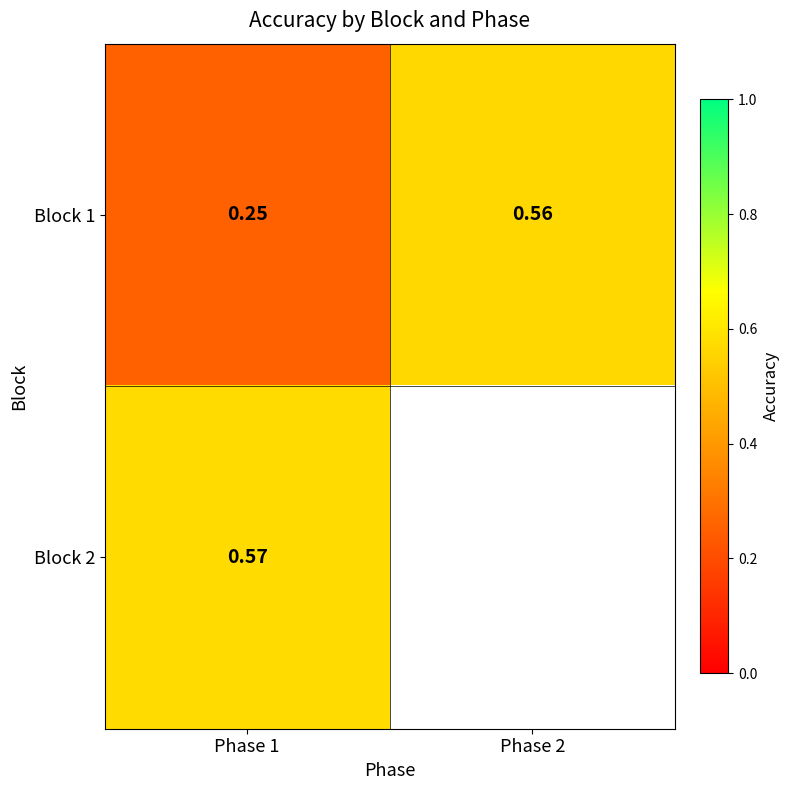

Which has a higher value, Phase 1 or Phase 2?

Phase 2